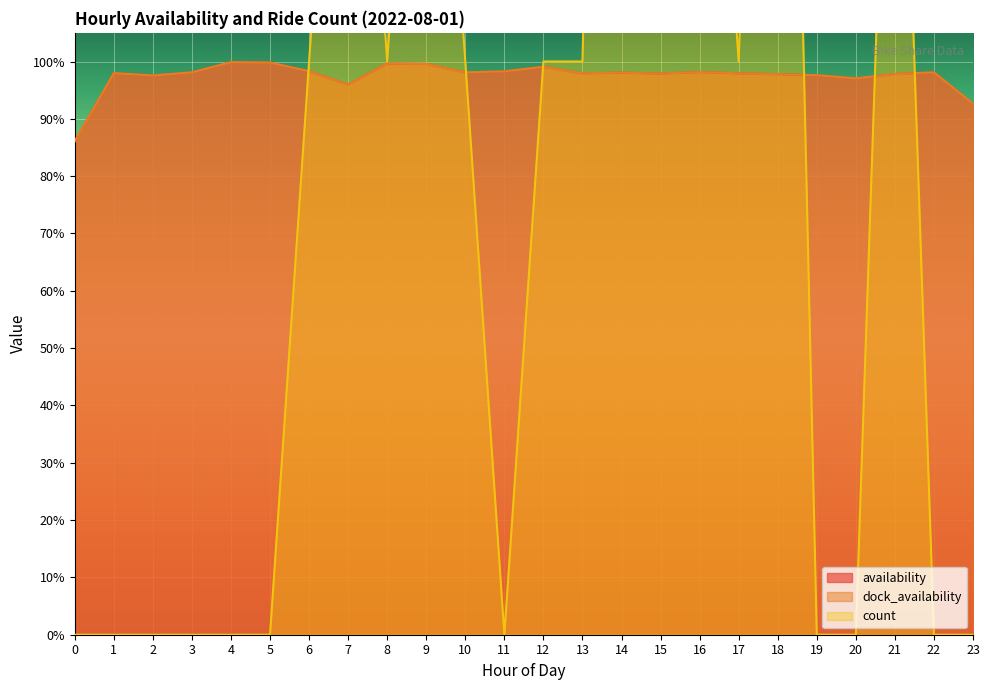

Reading left to right, what are all the values shown in this chart?

availability: 0=0.9	1=1.0	2=1.0	3=1.0	4=1.0	5=1.0	6=1.0	7=1.0	8=1.0	9=1.0	10=1.0	11=1.0	12=1.0	13=1.0	14=1.0	15=1.0	16=1.0	17=1.0	18=1.0	19=1.0	20=1.0	21=1.0	22=1.0	23=0.9
dock_availability: 0=0.9	1=1.0	2=1.0	3=1.0	4=1.0	5=1.0	6=1.0	7=1.0	8=1.0	9=1.0	10=1.0	11=1.0	12=1.0	13=1.0	14=1.0	15=1.0	16=1.0	17=1.0	18=1.0	19=1.0	20=1.0	21=1.0	22=1.0	23=0.9
count: 0=0.0	1=0.0	2=0.0	3=0.0	4=0.0	5=0.0	6=1.0	7=2.0	8=1.0	9=2.0	10=1.0	11=0.0	12=1.0	13=1.0	14=4.0	15=4.0	16=2.0	17=1.0	18=3.0	19=0.0	20=0.0	21=2.0	22=0.0	23=0.0